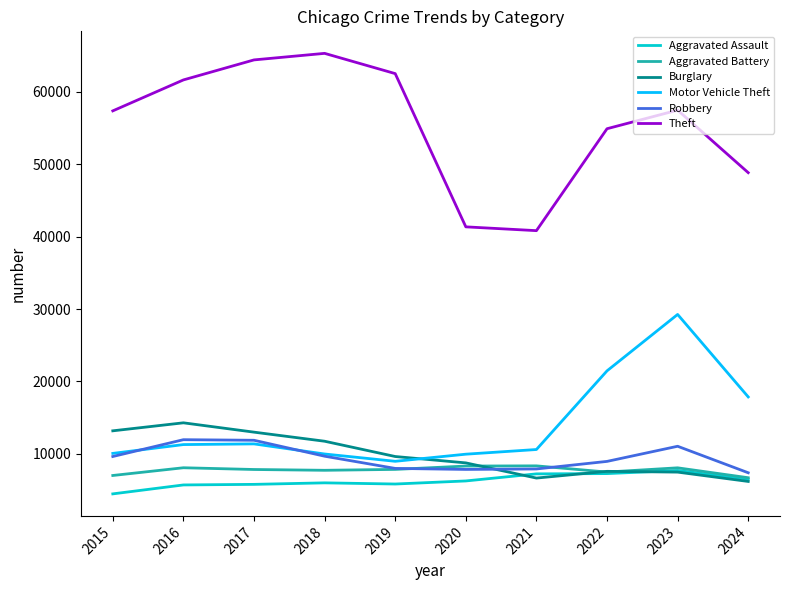

At 2016, list the series in order from smallest to largest.

Aggravated Assault, Aggravated Battery, Motor Vehicle Theft, Robbery, Burglary, Theft